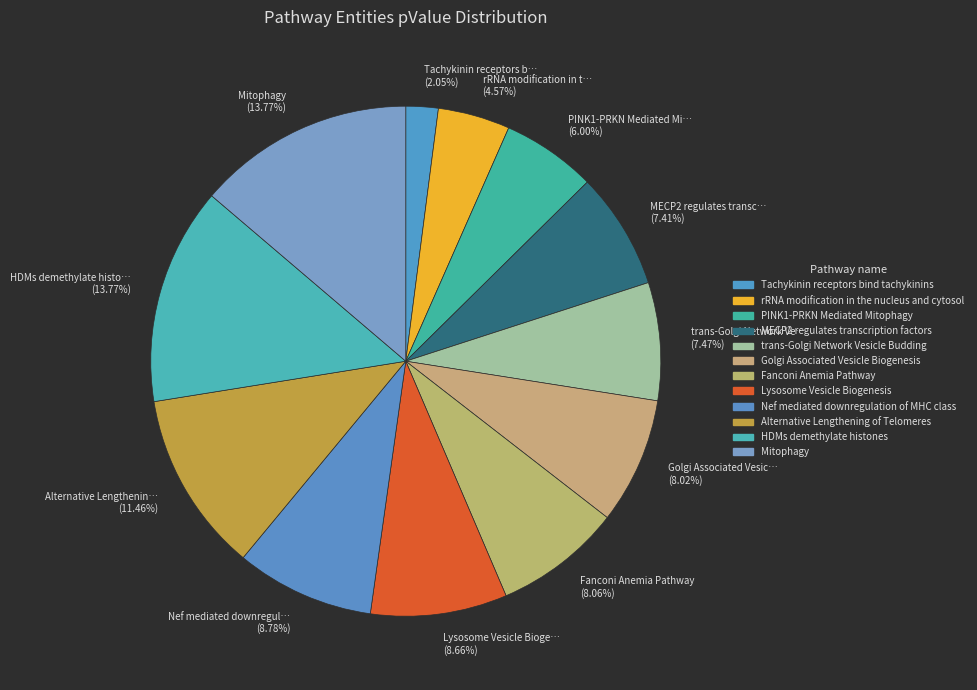

How many segments does this pie chart have?

12